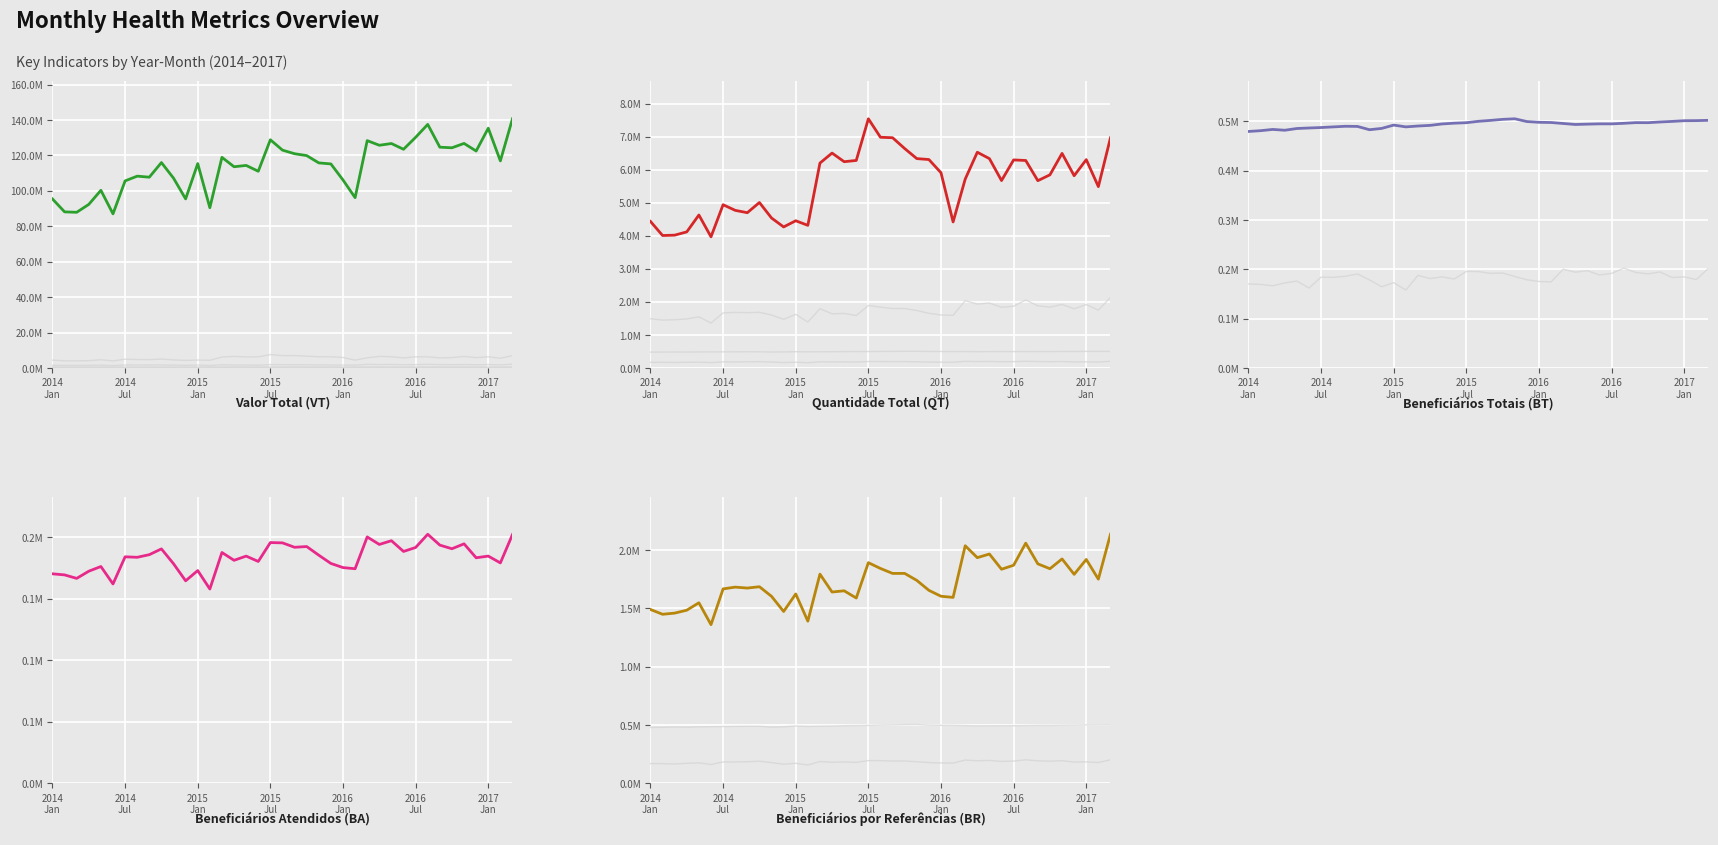

Count the number of categories in the chart.

39